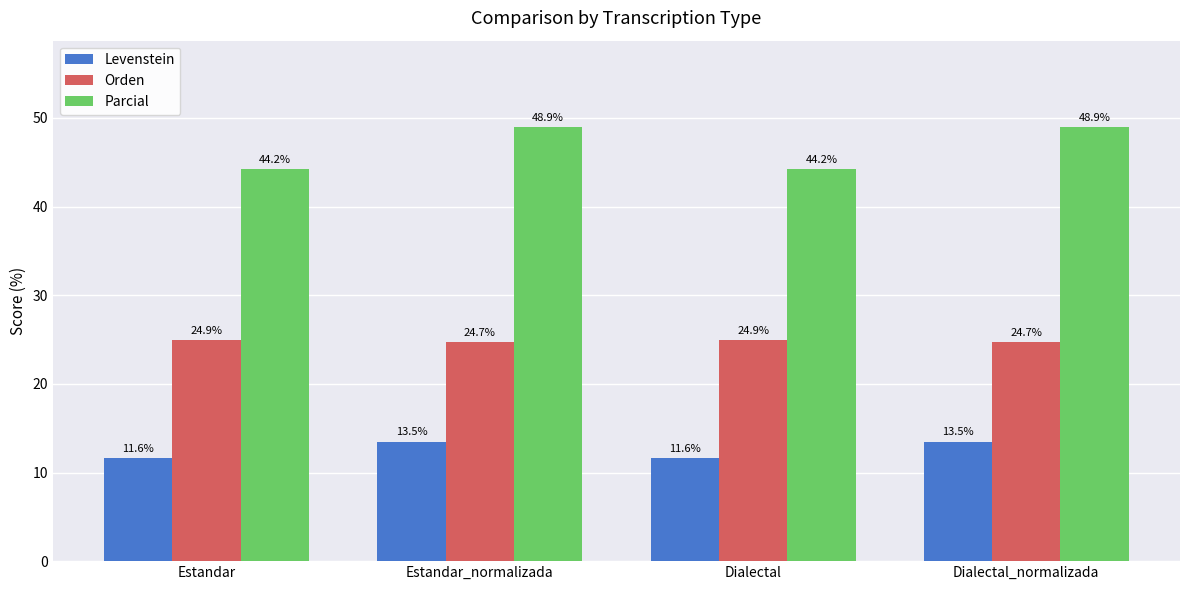

What is the smallest value displayed?

11.6